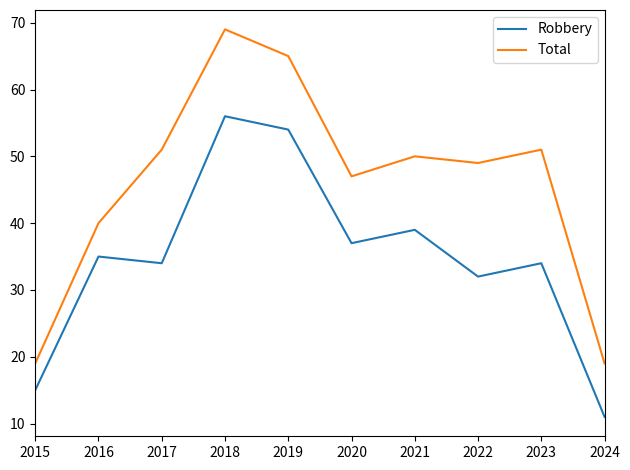

What are all the series names shown in the legend?

Robbery, Total